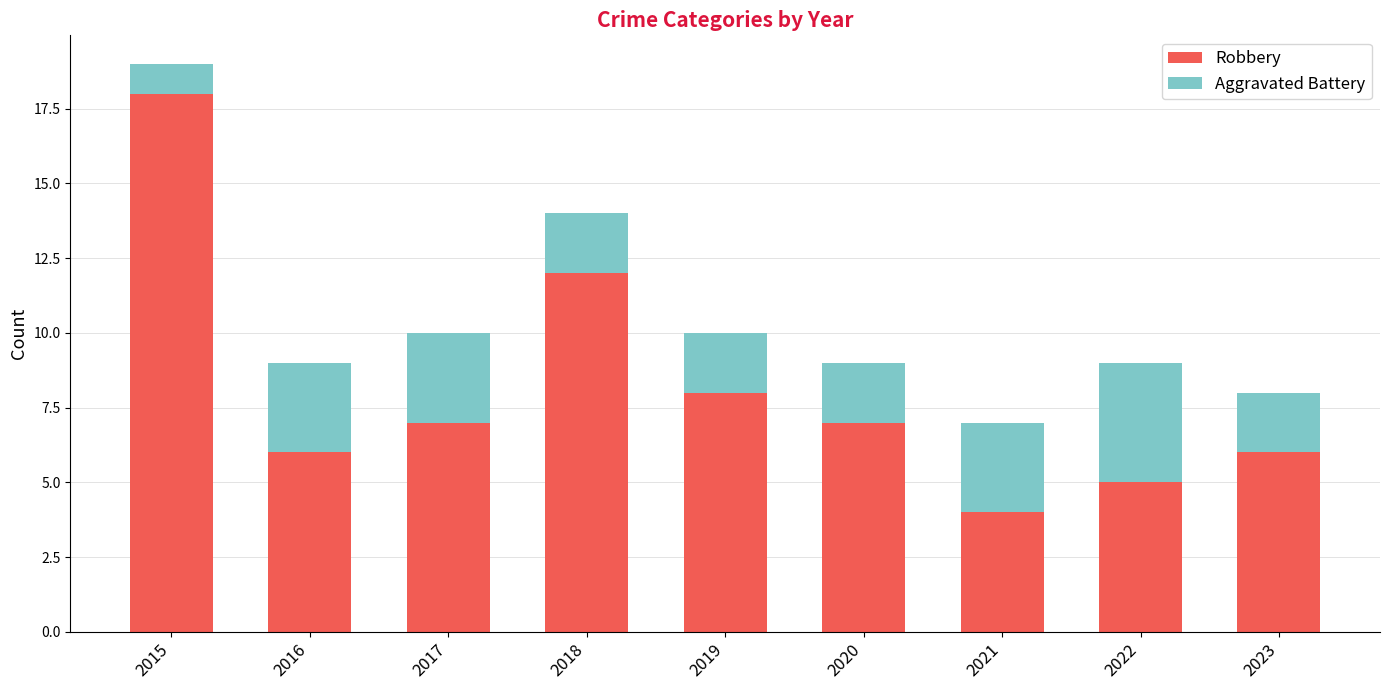

Reading left to right, list the values for the Robbery series.

18	6	7	12	8	7	4	5	6